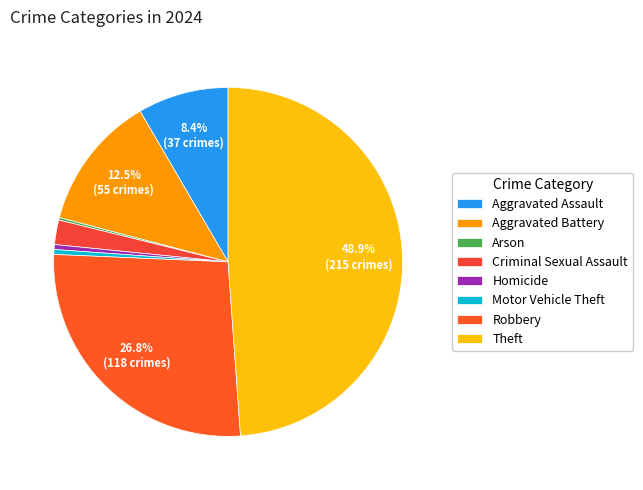

To the nearest percent, what is the combined percentage of Theft and Motor Vehicle Theft?

49%